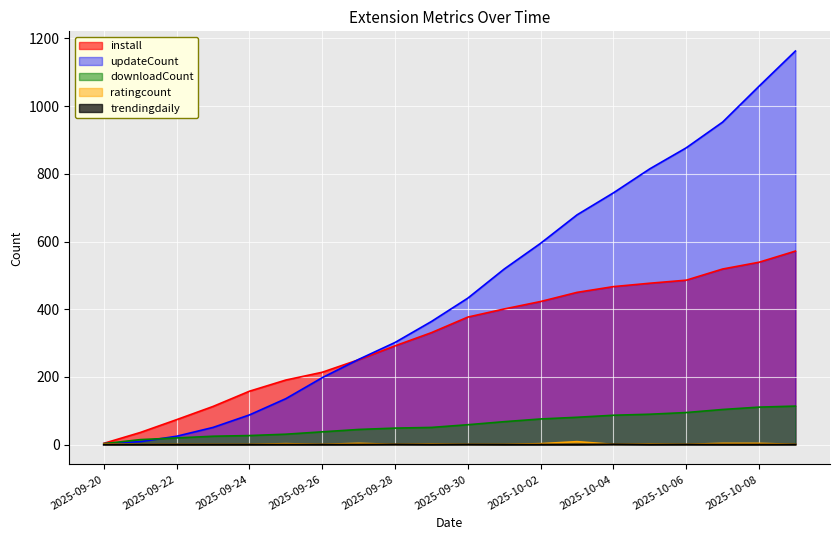

How many intersections are there between install and updateCount?

1